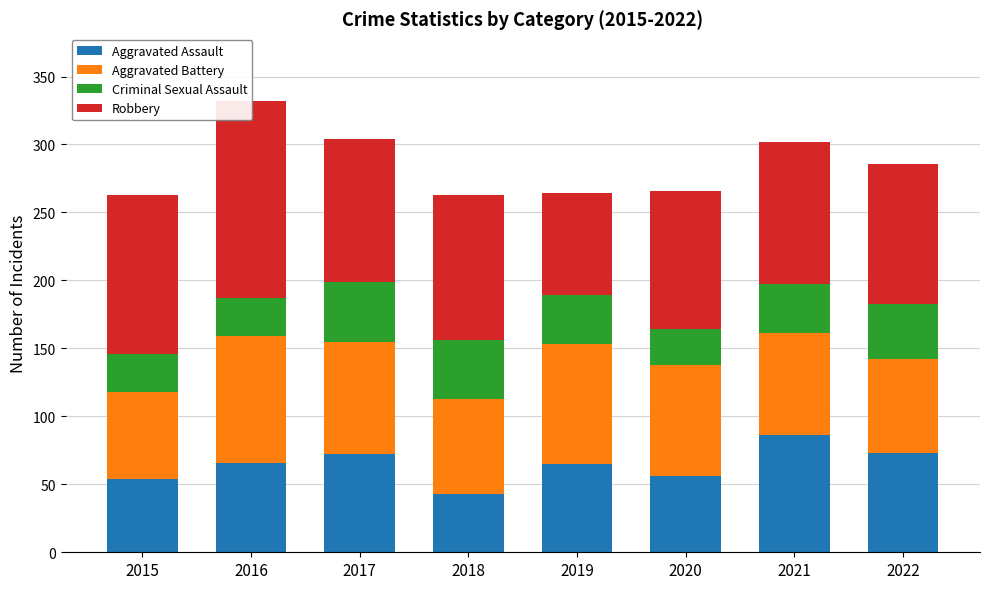

List the series in order of their overall mean, highest first.

Robbery, Aggravated Battery, Aggravated Assault, Criminal Sexual Assault